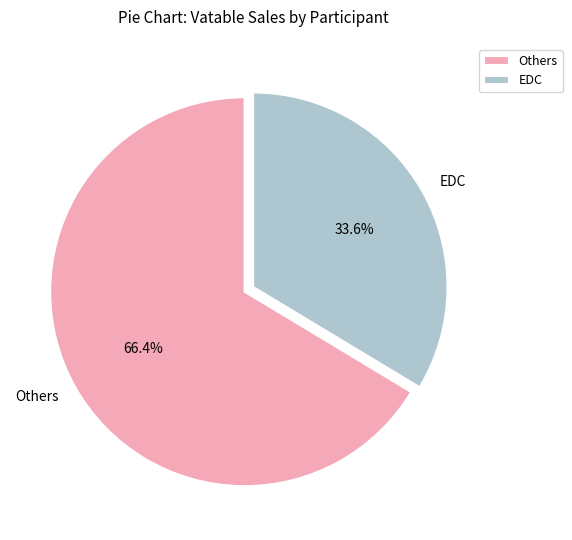

Count the number of slices in the pie.

2